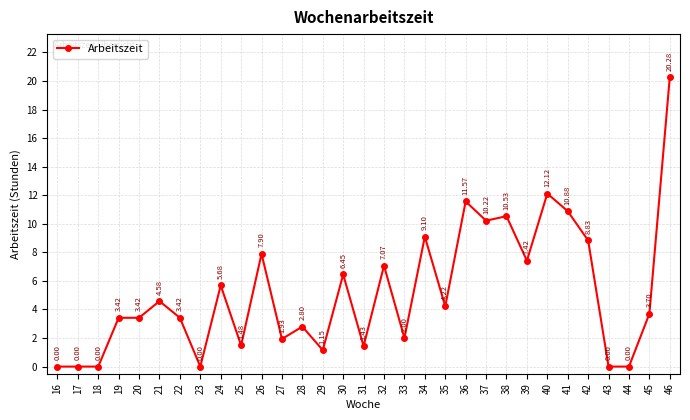

What is the sum of the values at 44 and 35?

4.2